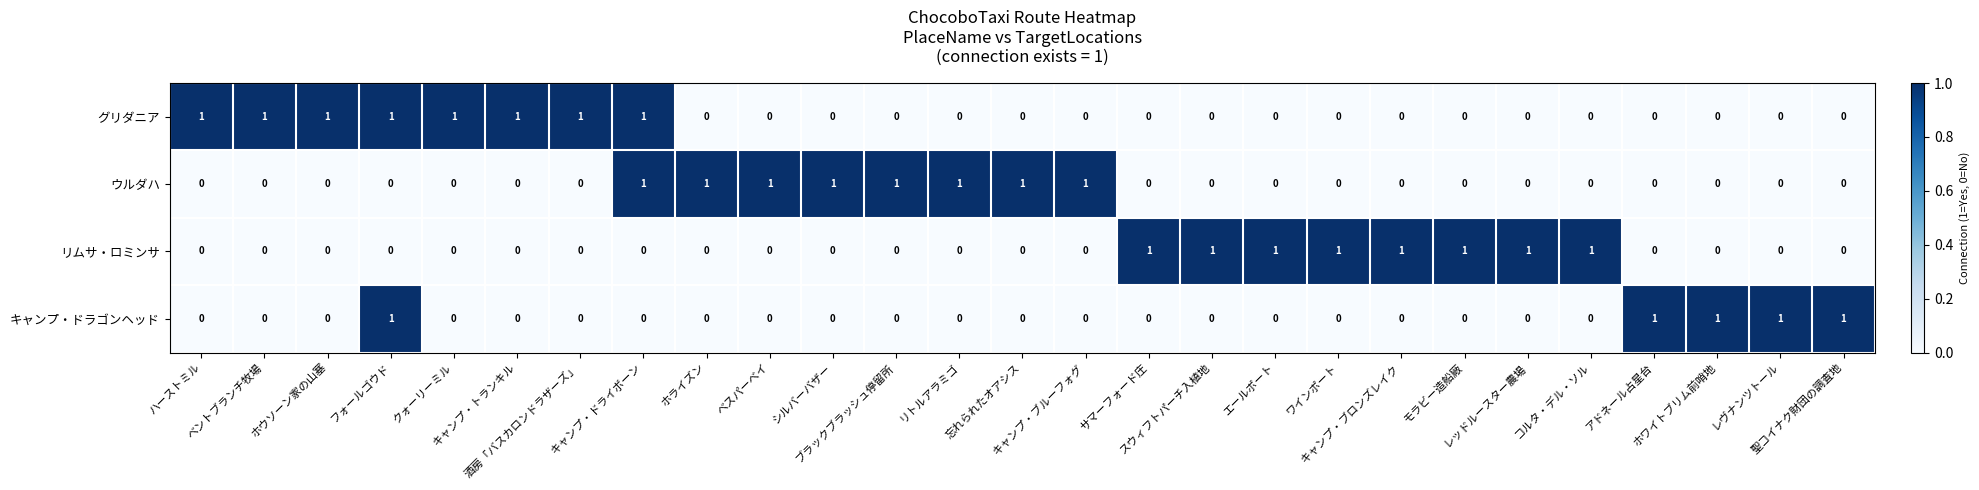

What is the total value across all series at ホライズン?

1